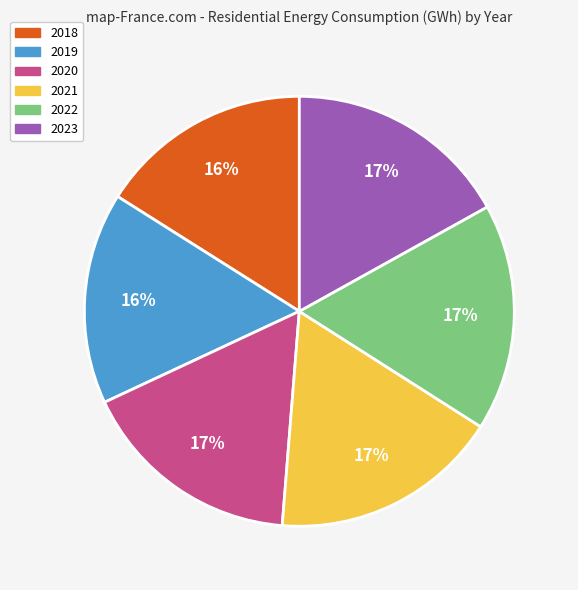

To the nearest percent, what portion does 2022 represent?

17%